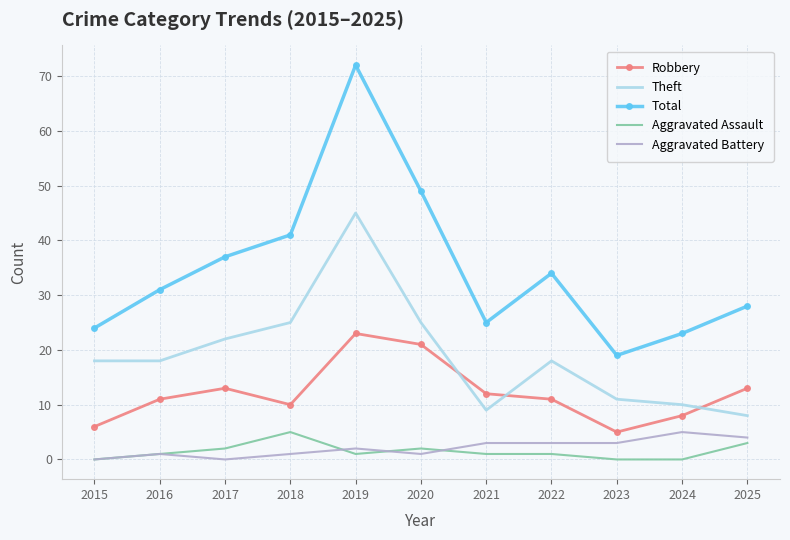

At which label does Theft reach its peak?

2019